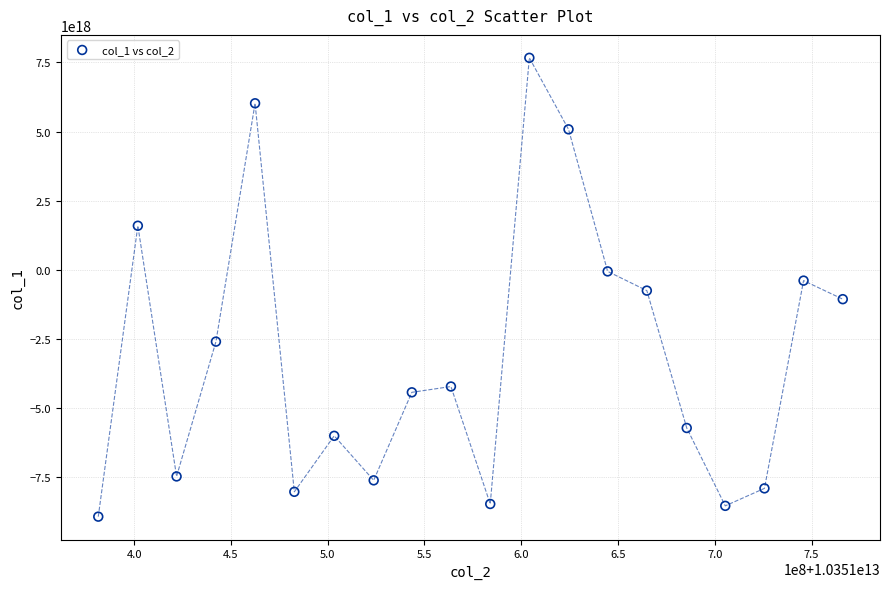

What is the range of X values (max minus min)?

384611818